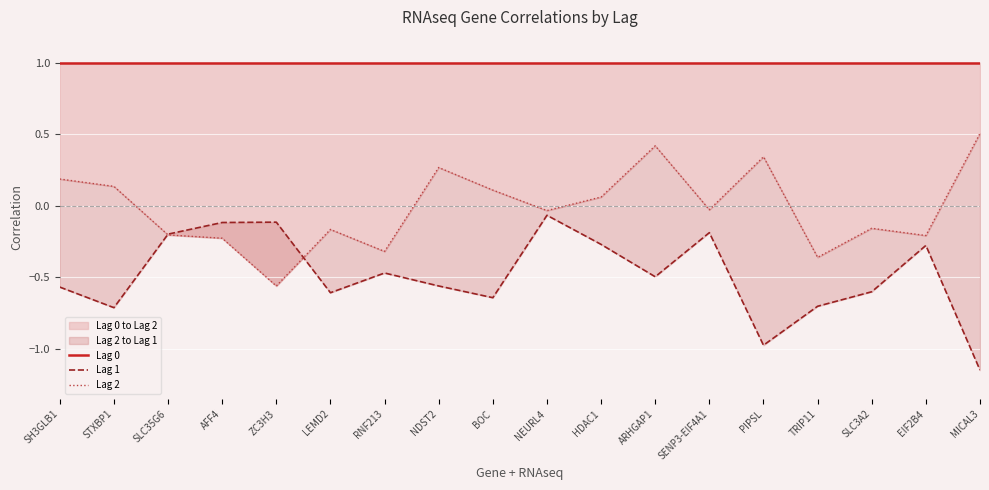

True or false: Lag 0 and Lag 1 cross at least once.

False